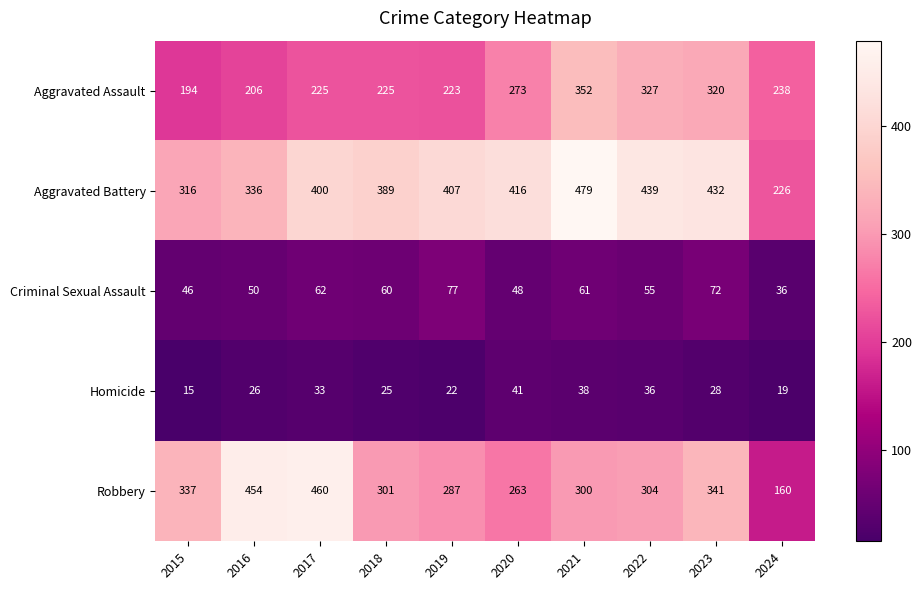

What is the difference between the highest and lowest values at 2018?

364